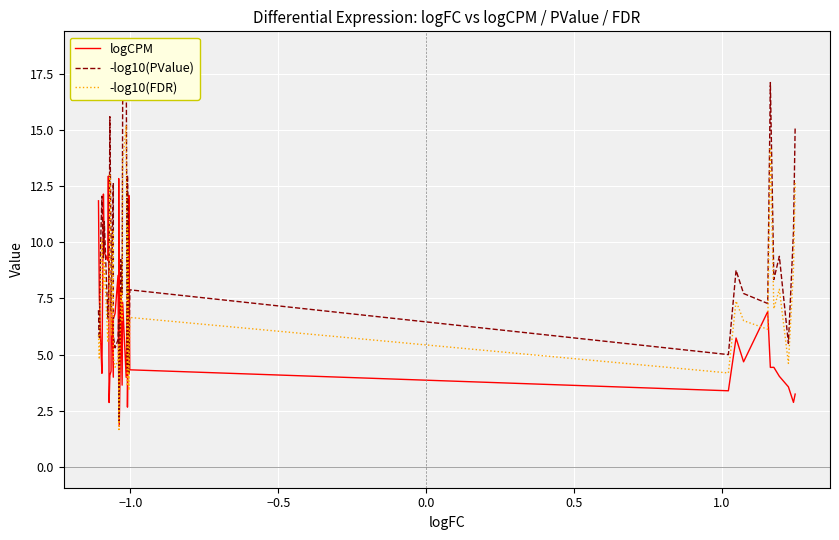

How many intersections are there between logCPM and -log10(PValue)?

15